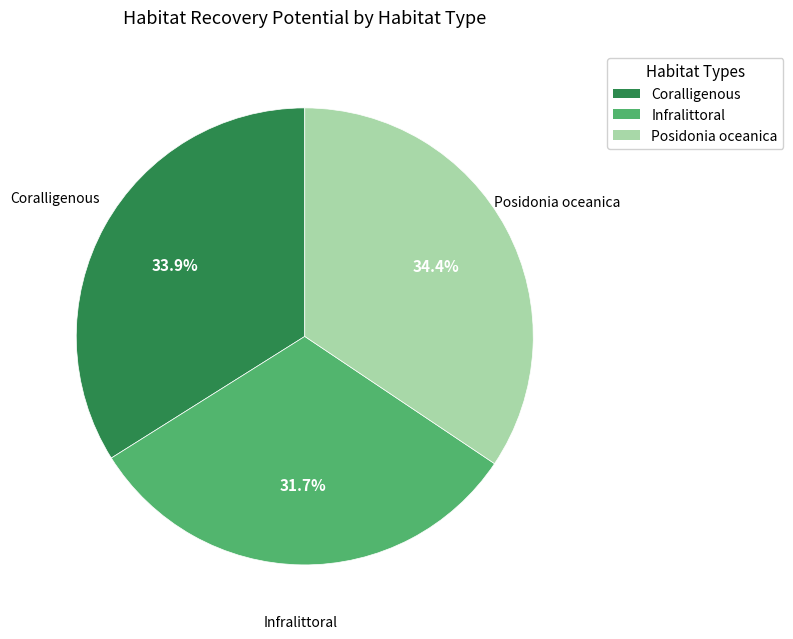

Count the number of slices in the pie.

3